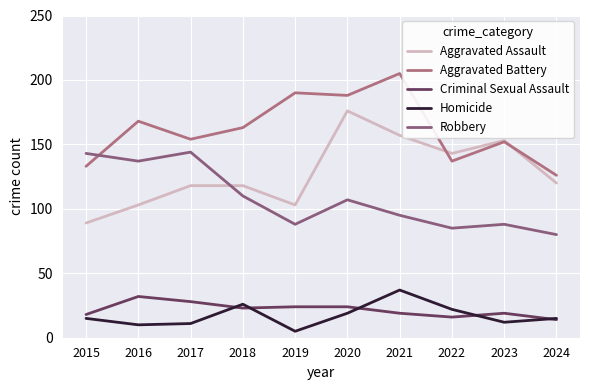

How many categories are shown in the chart?

10